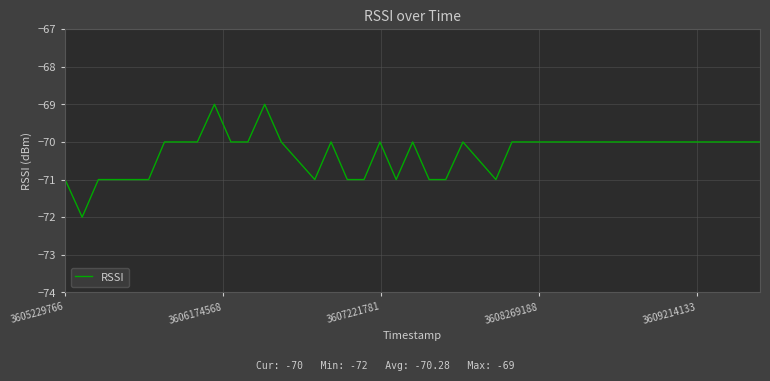

What is the minimum value shown in the chart?

-72